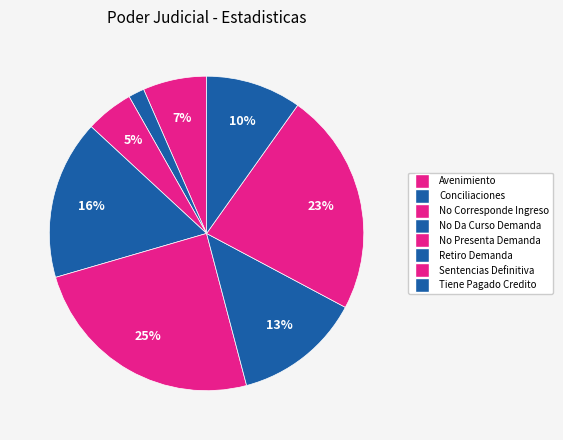

To the nearest percent, what is the difference between the largest and smallest slice percentages?

23%